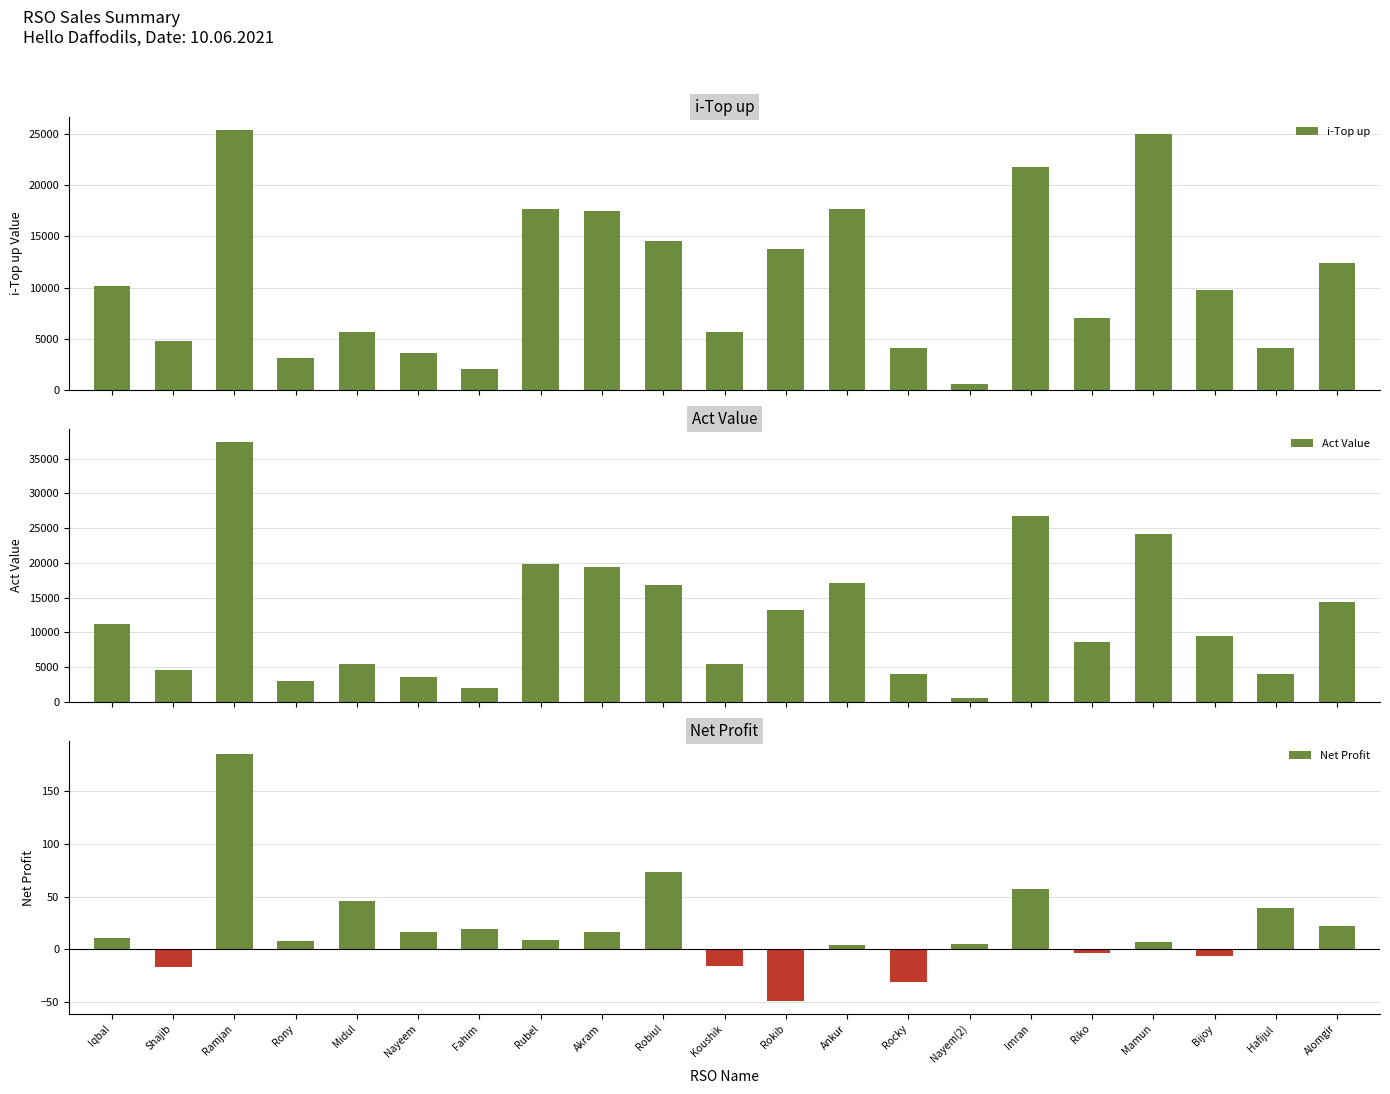

What position from the right is Riko?

5